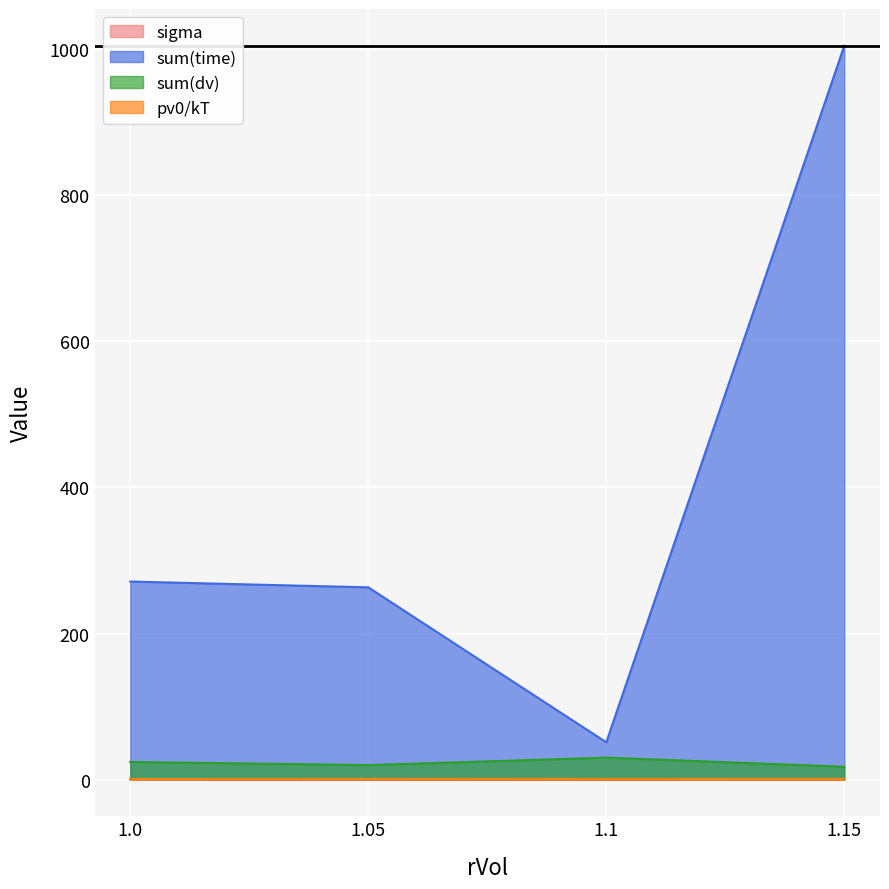

What position from the right is 1.05?

3